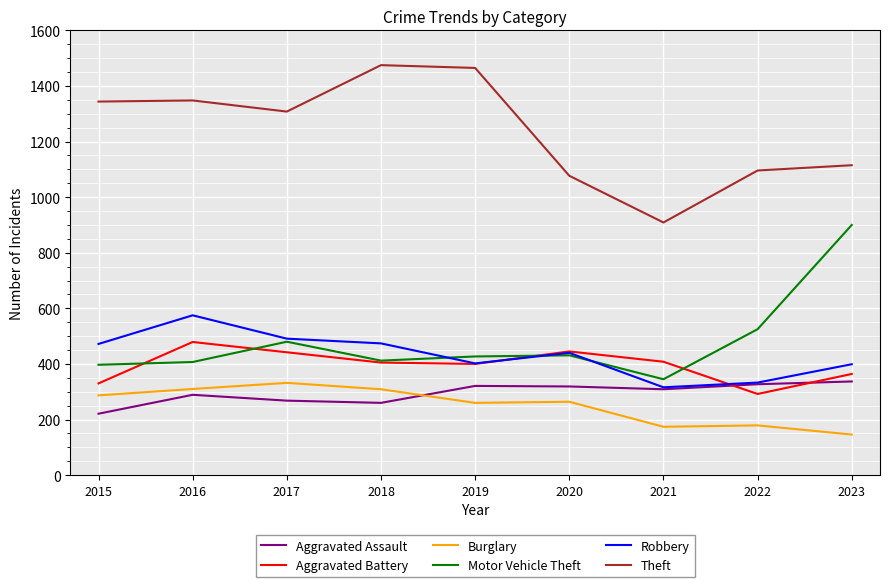

Is it true that Burglary equals 309 at 2018?

True